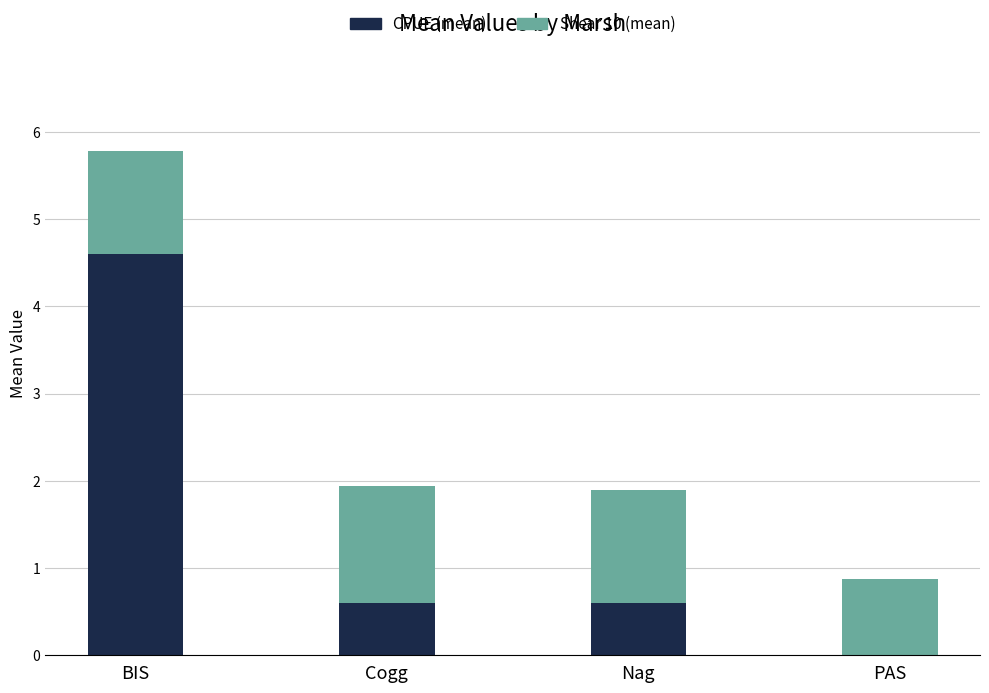

What is the total value across all series at BIS?

5.8